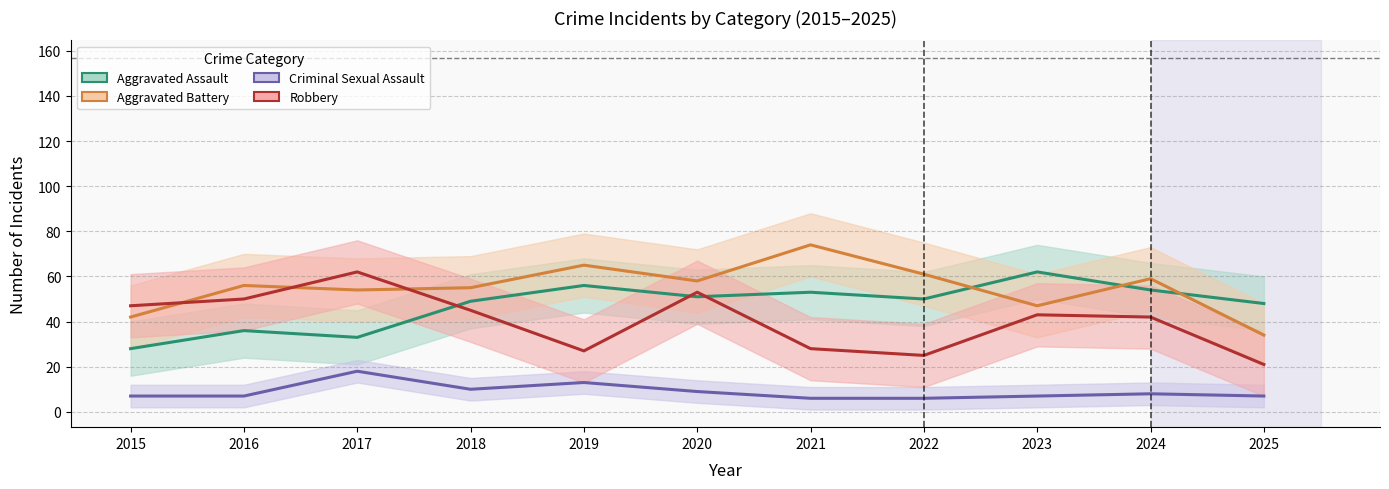

The value of Criminal Sexual Assault at 2023 is 7. True or false?

True